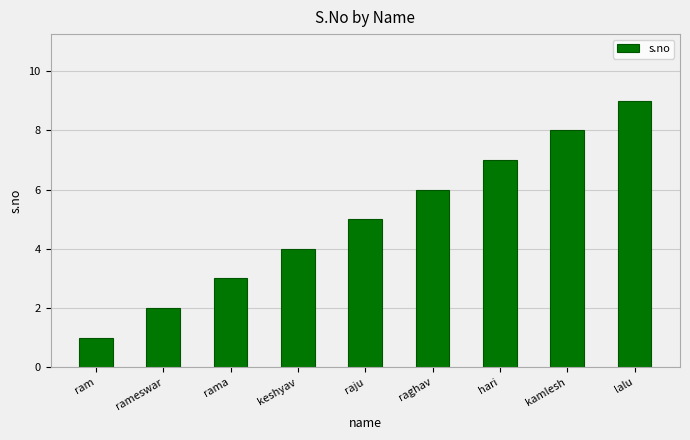

List the labels in order of value, largest first.

lalu, kamlesh, hari, raghav, raju, keshyav, rama, rameswar, ram